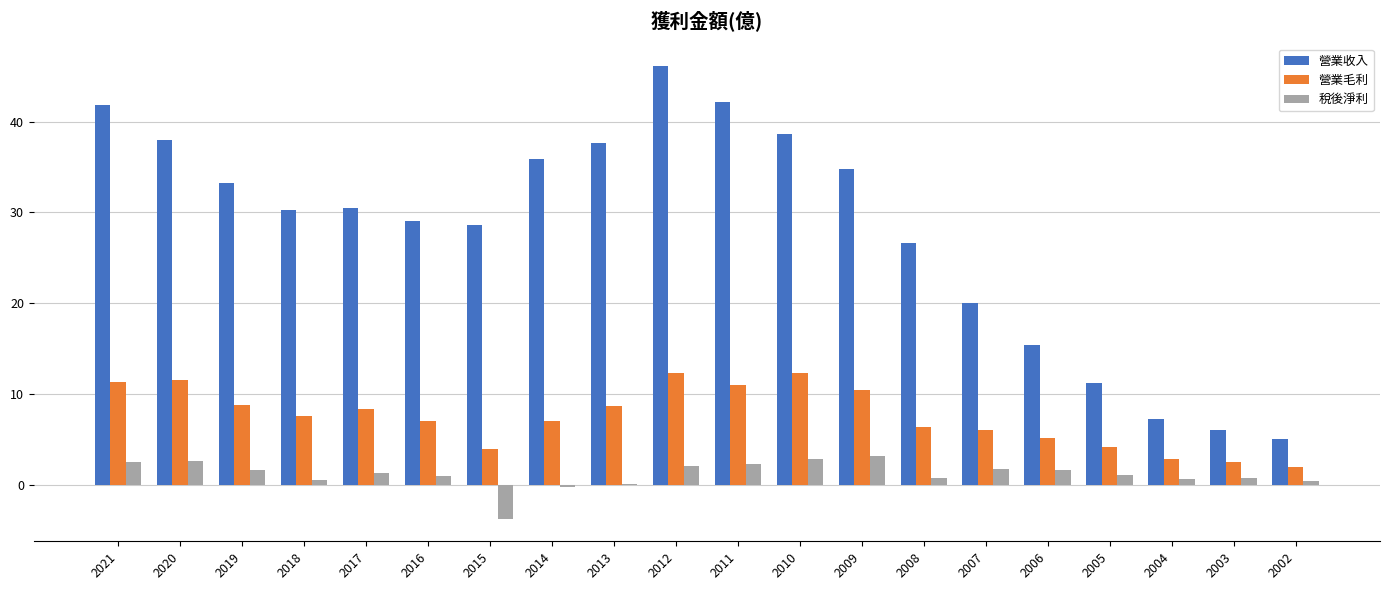

Where does the 營業收入 series first go above 30?

2021